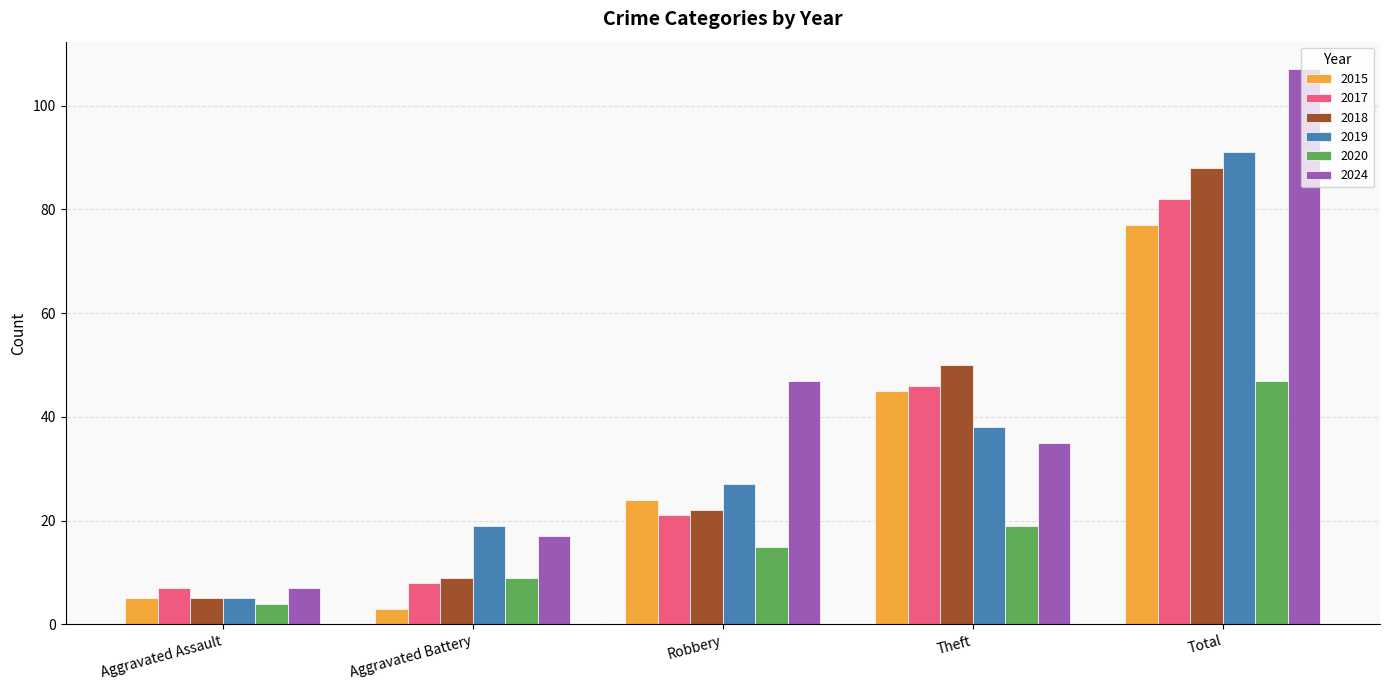

What is the label of the 3rd bar from the right?

Robbery